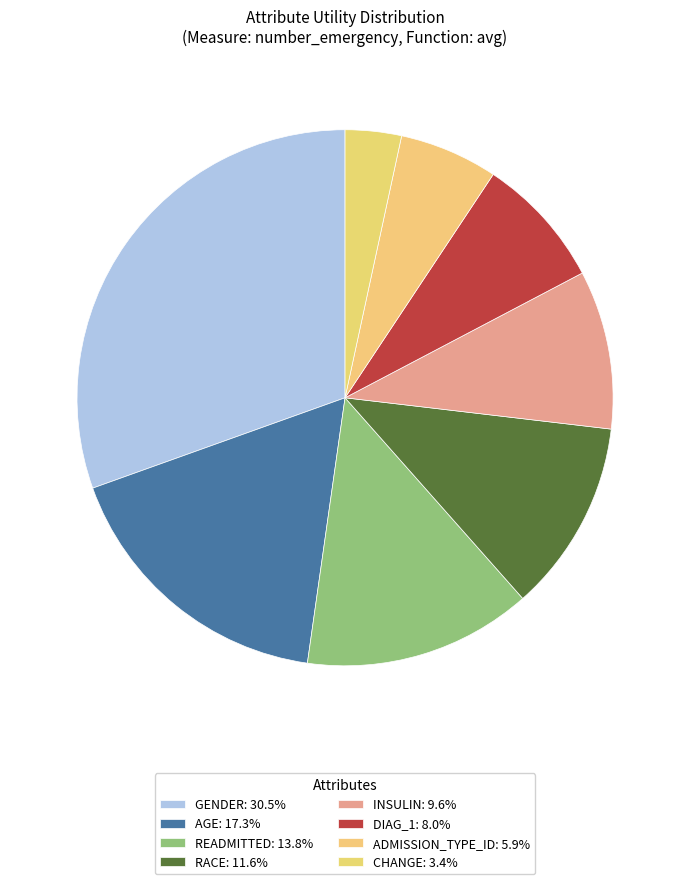

How many slices are in this pie chart?

8